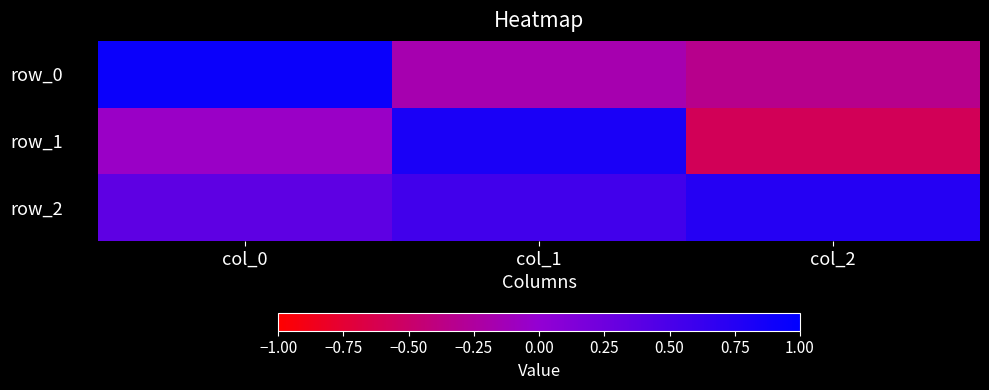

Which series has the largest range (max minus min)?

row_1